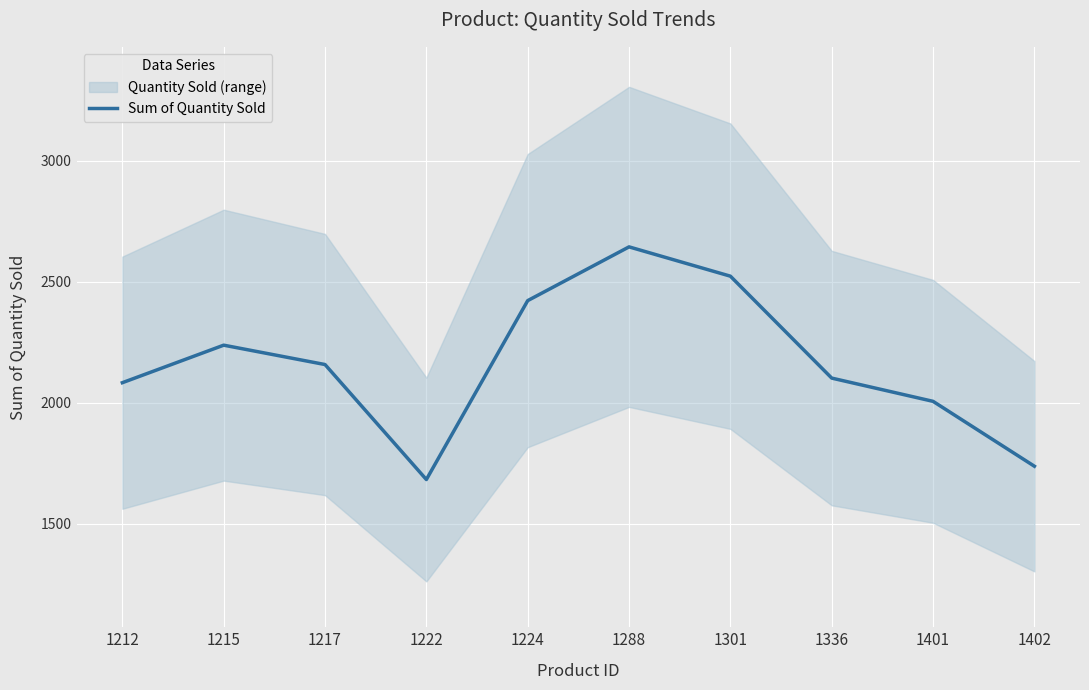

How many categories are shown in the chart?

10